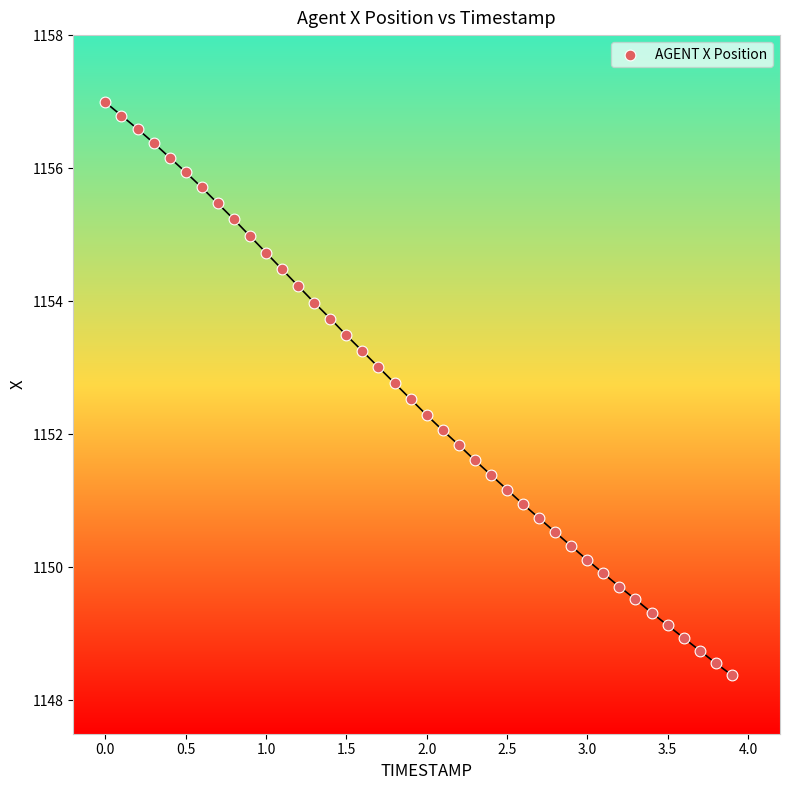

What is the range of Y values (max minus min)?

8.6